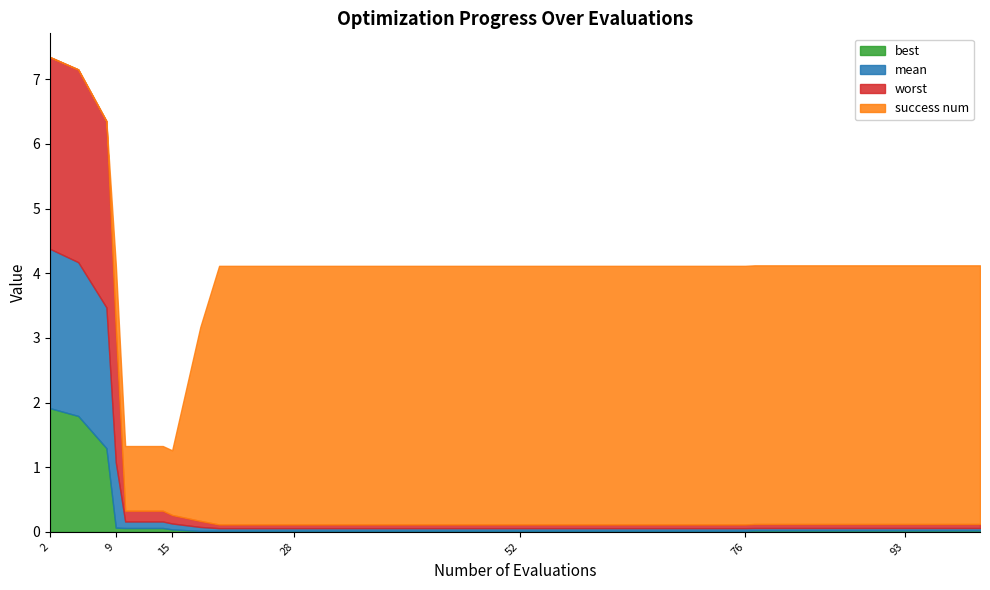

What is the difference between the maximum and minimum values in the success num series?

4.0